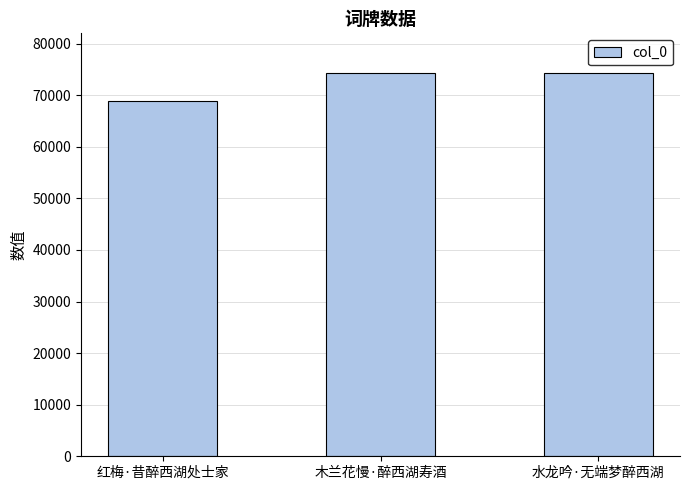

At which label is the value closest to 71526?

水龙吟·无端梦醉西湖